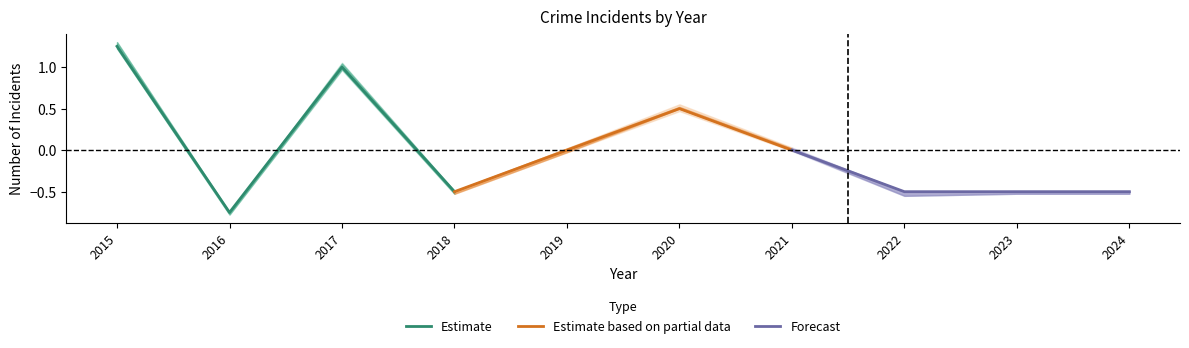

How many data points does each series have?

4